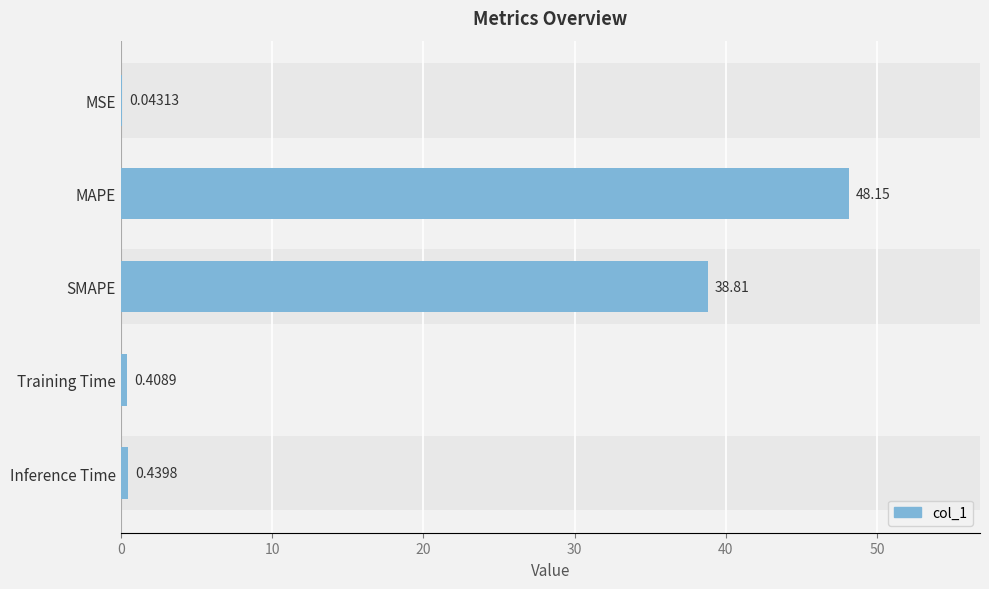

What is the sum of the values at MAPE and Inference Time?

48.6